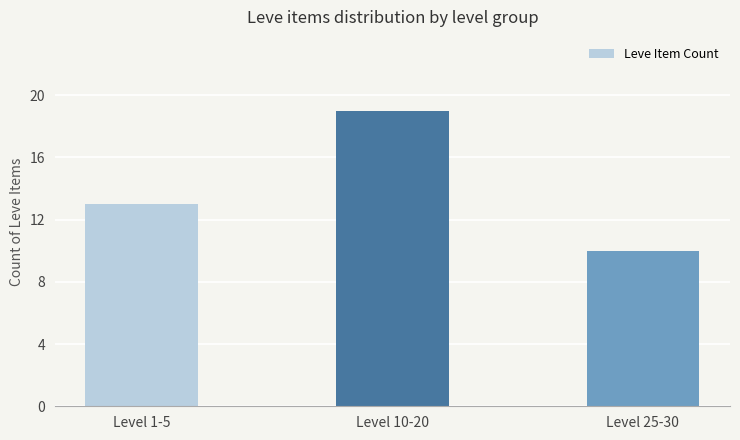

What is the ratio of the value at Level 1-5 to the value at Level 10-20?

0.7